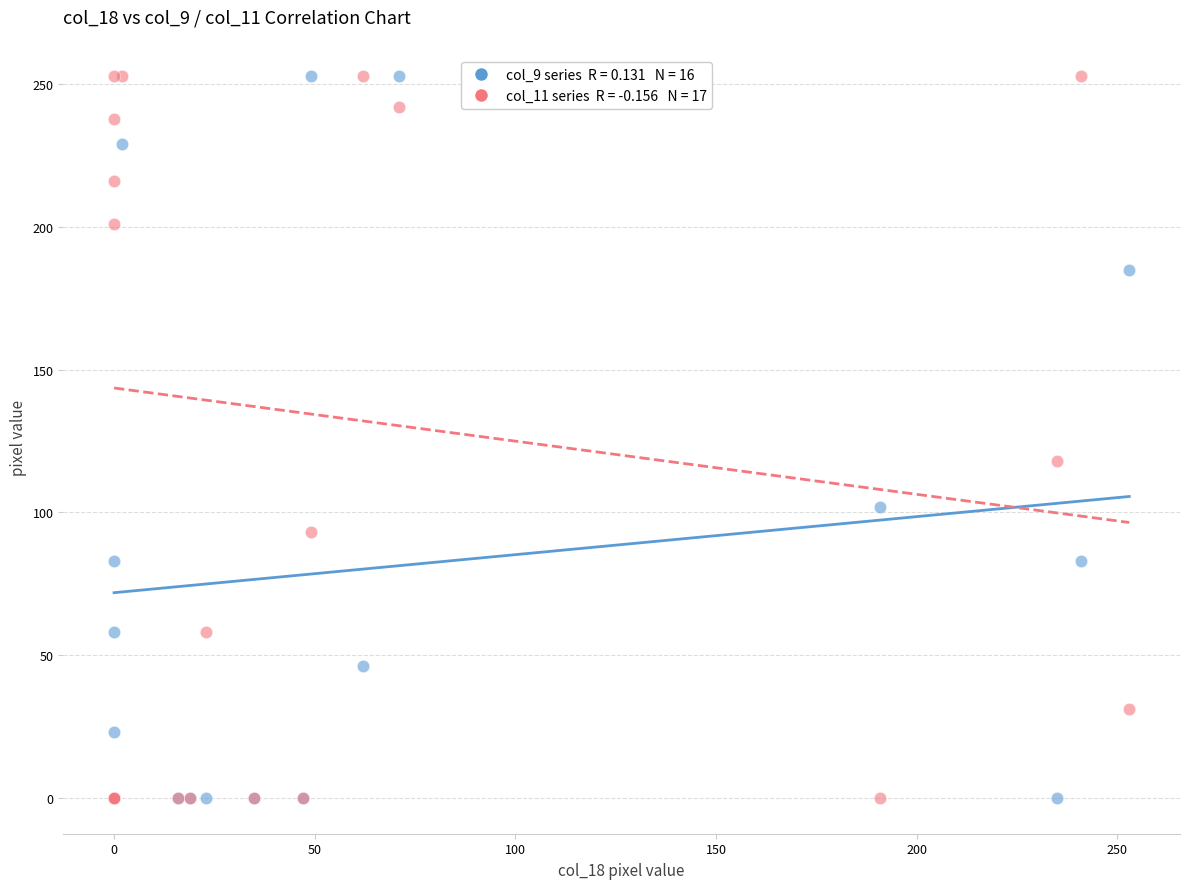

Across all series, what Y value is closest to 126?

118